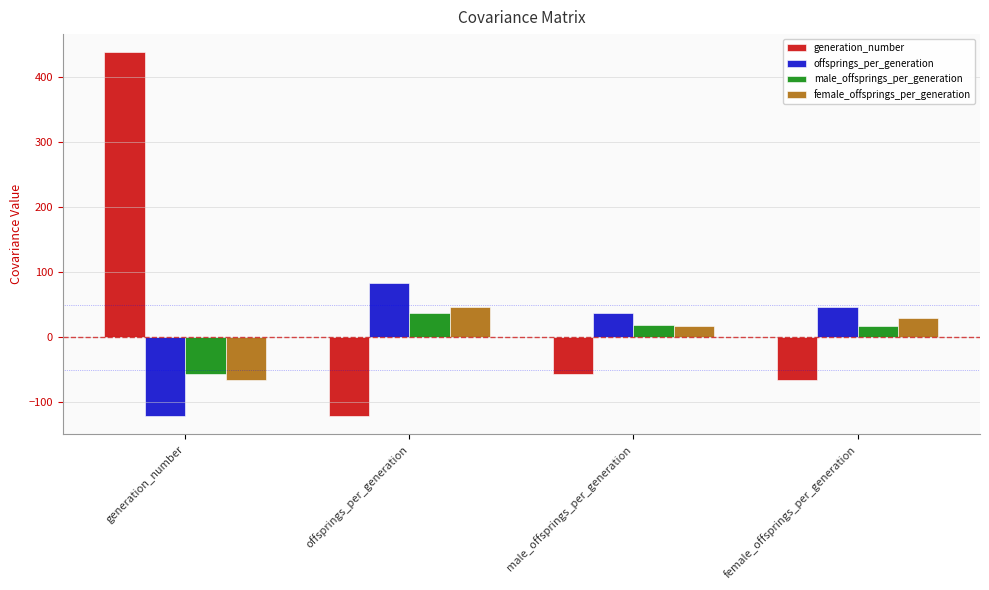

At which label does female_offsprings_per_generation first exceed 28?

offsprings_per_generation